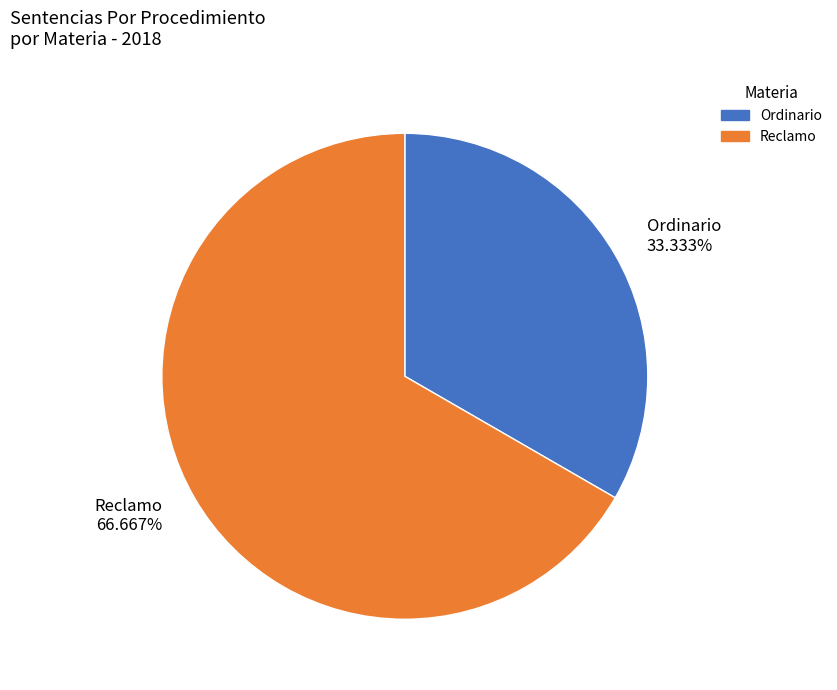

To the nearest percent, what is the combined percentage of Ordinario and Reclamo?

100%